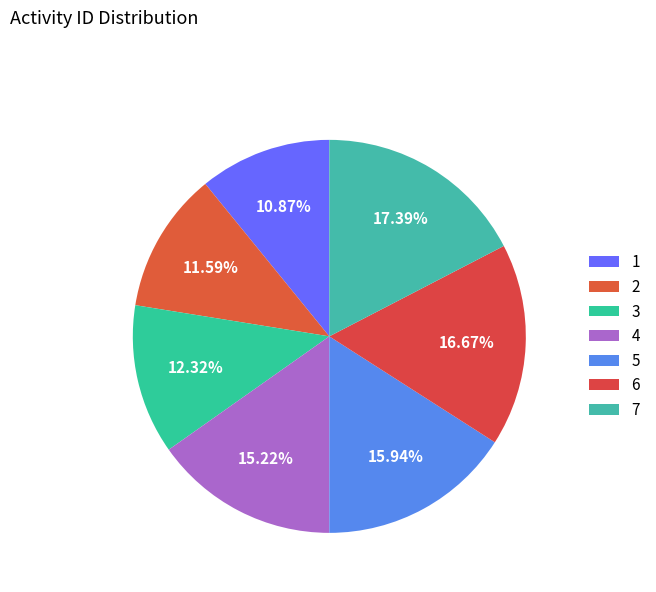

What is the smallest slice in the pie chart?

1